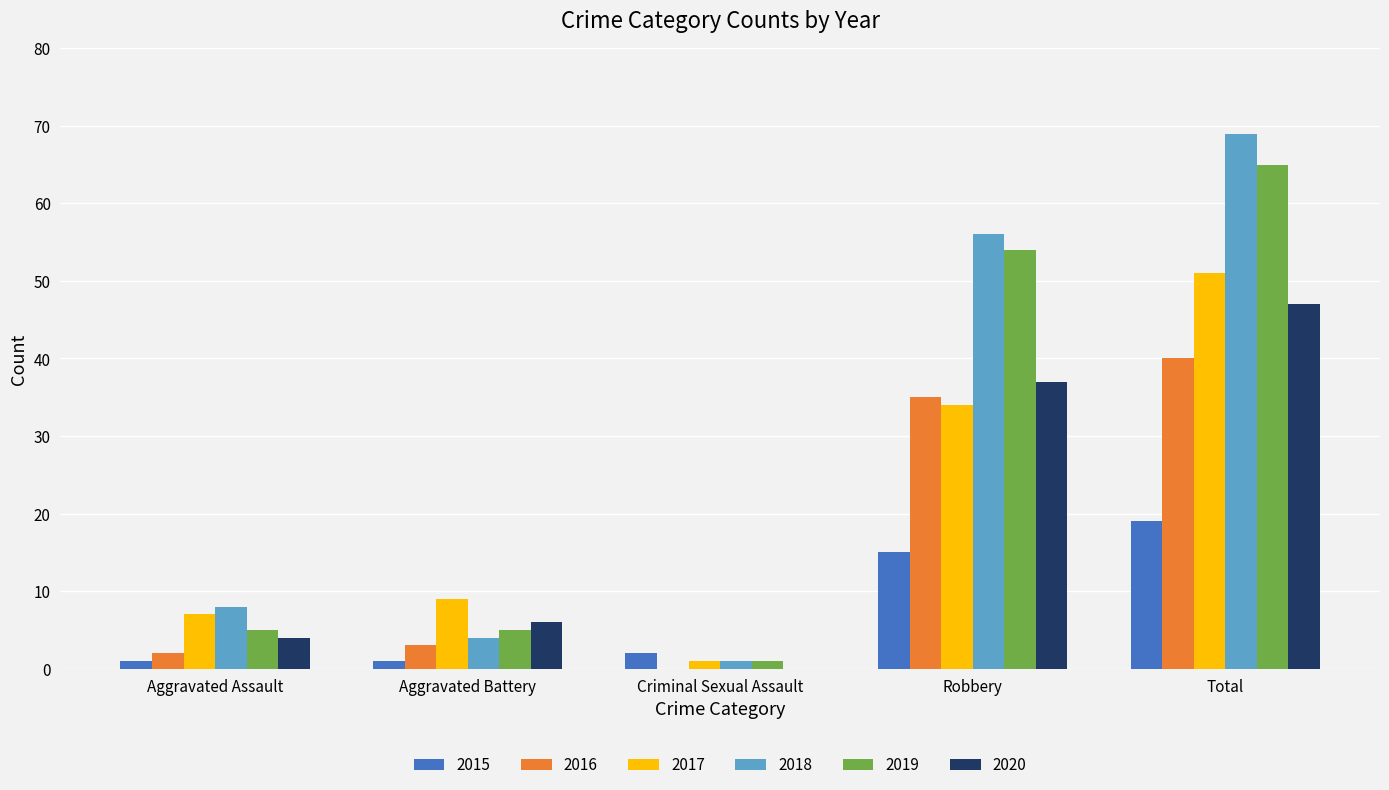

At which category is the sum across all series the highest?

Total